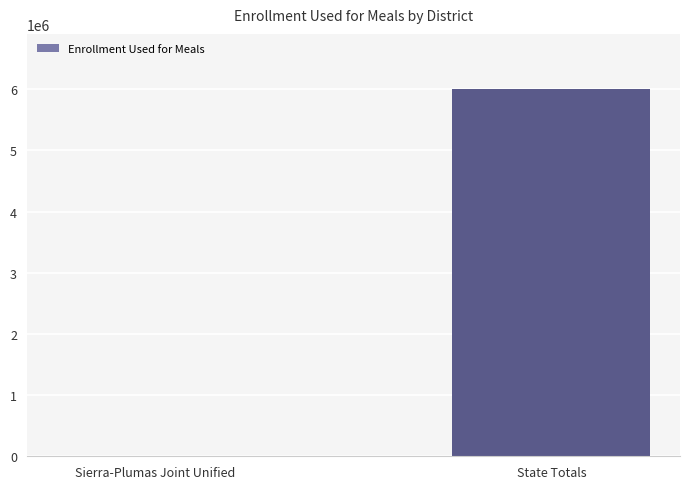

What is the sum of all values?

6002918